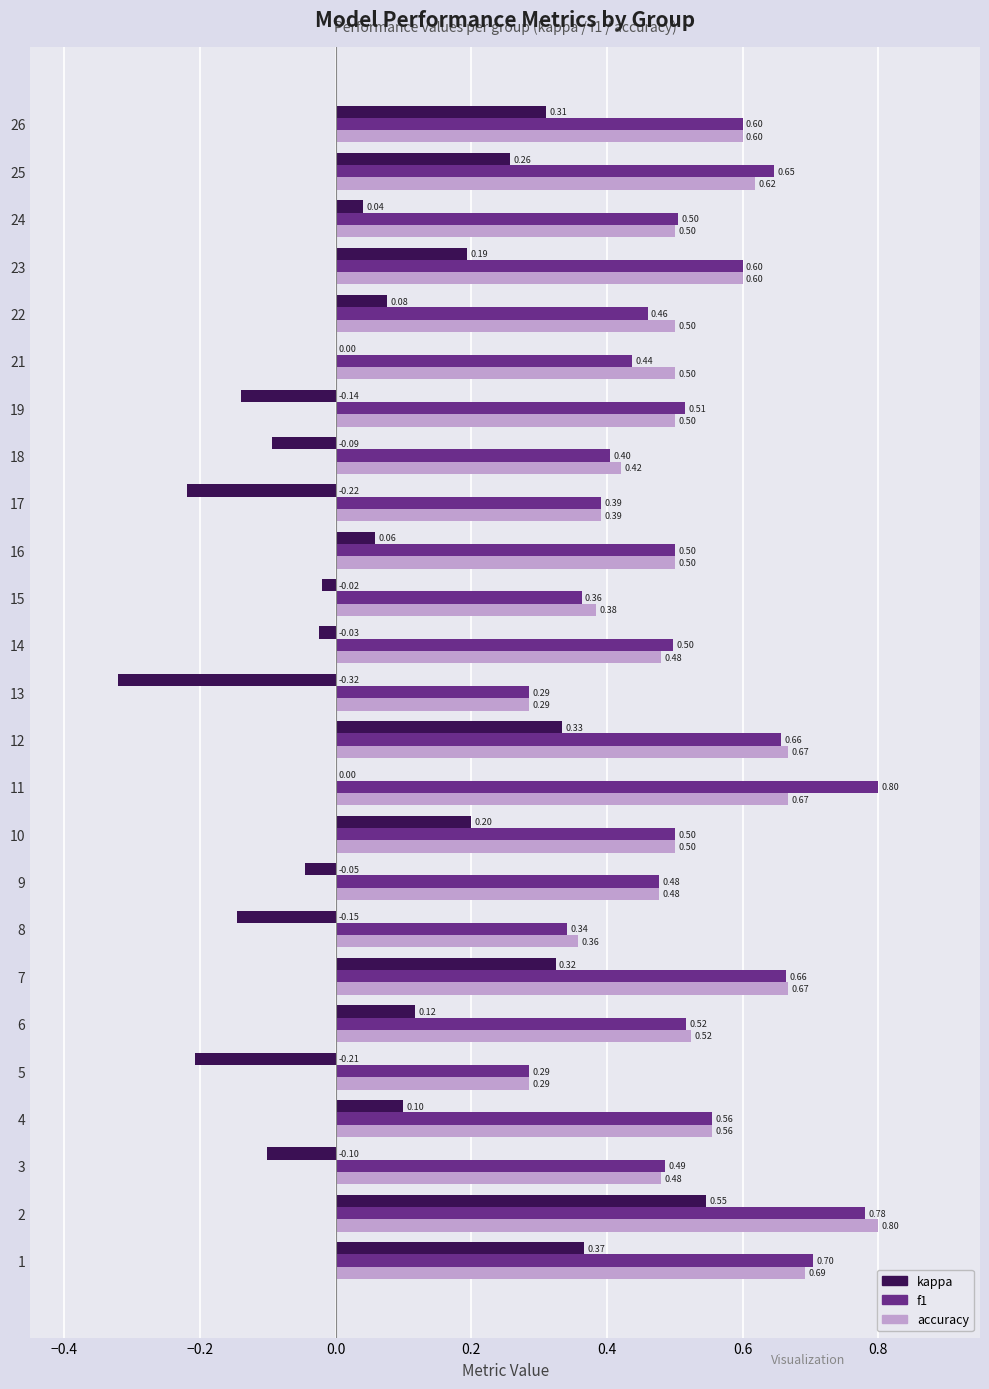

What is the sum of all accuracy values?

13.0